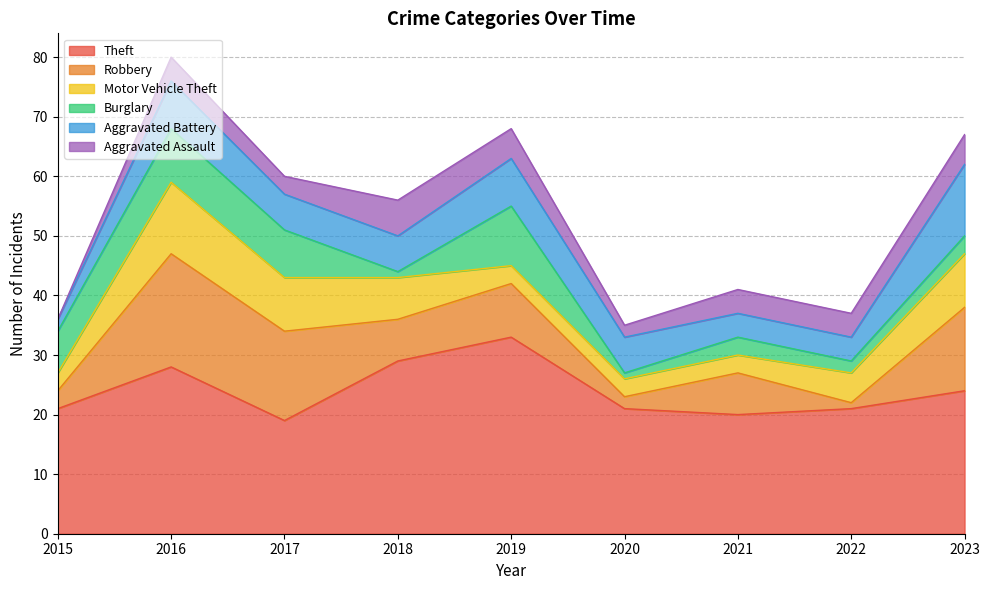

At which label does Burglary reach its peak?

2019